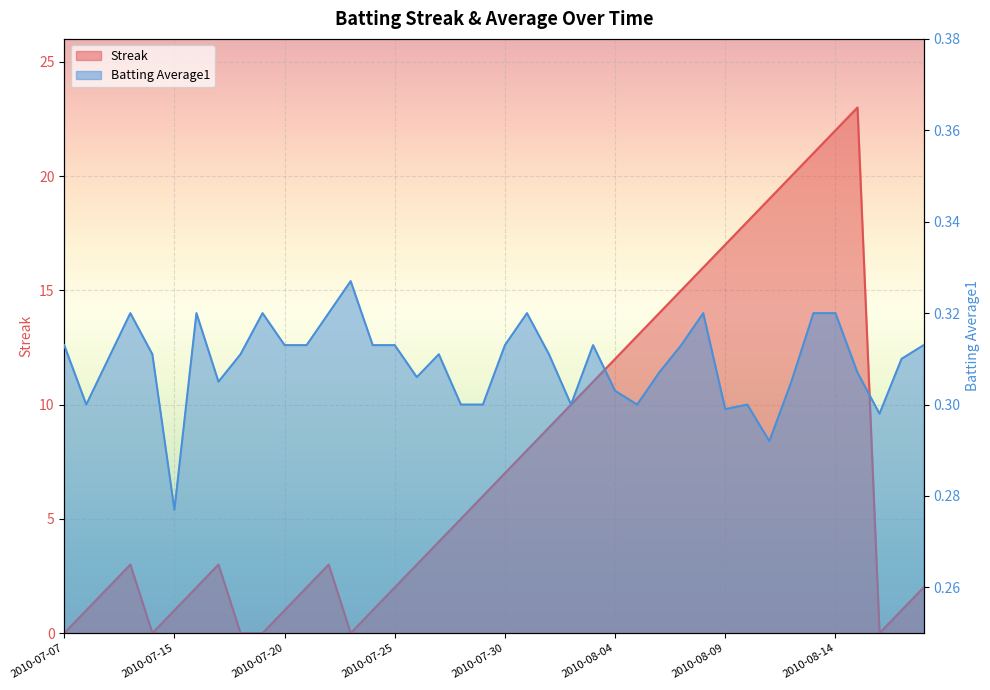

What is the difference between the maximum and minimum values in the Streak series?

23.0